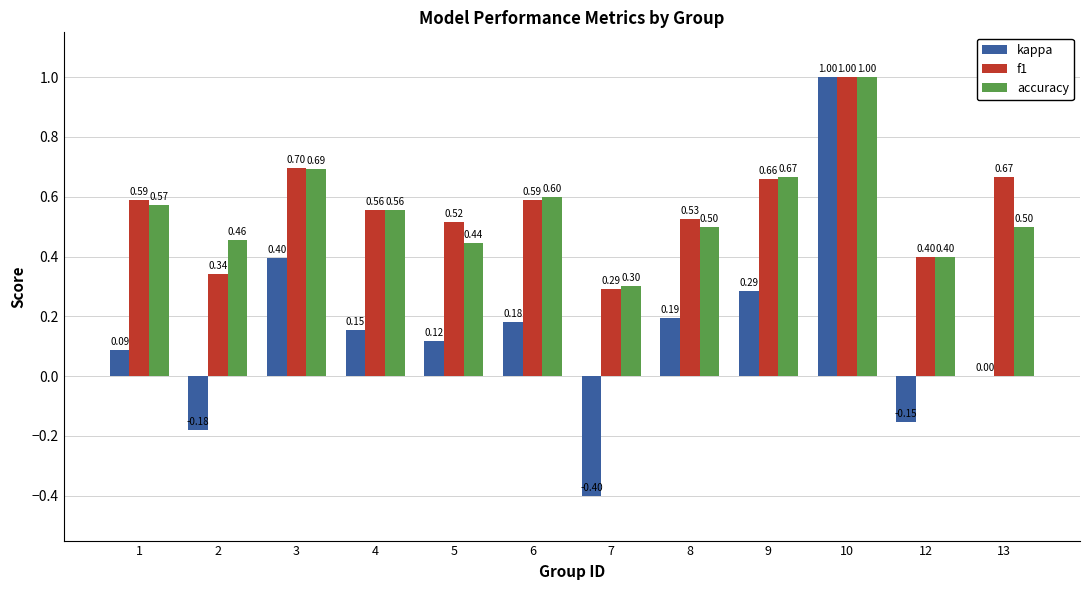

True or false: f1 has a value of 0.9 at 1.

False